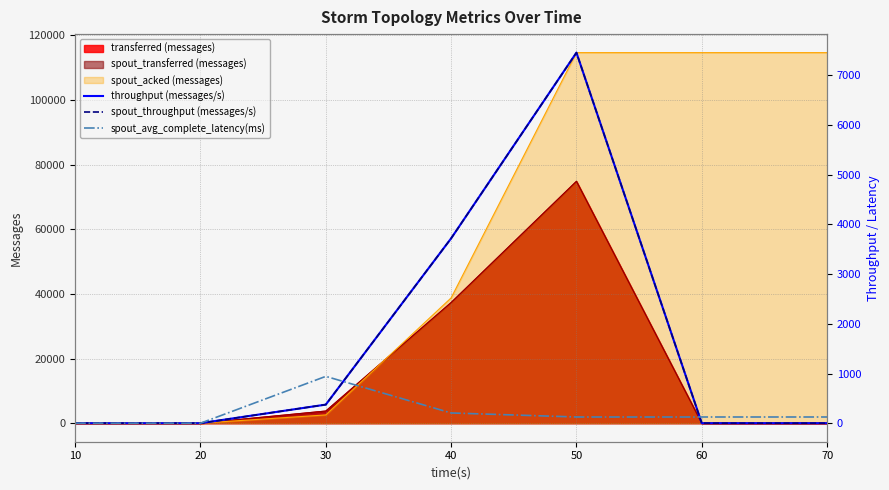

How many values in the spout_avg_complete_latency(ms) series are below 124?

2